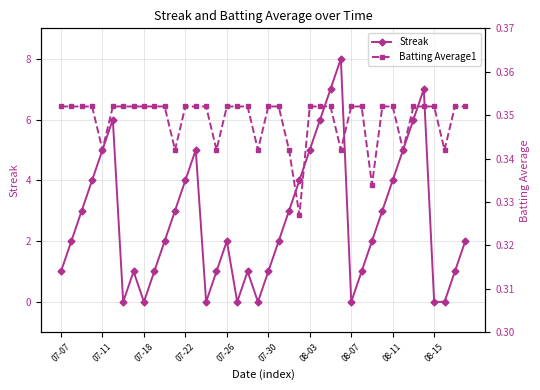

Rank the series by their average value, from highest to lowest.

Streak, Batting Average1